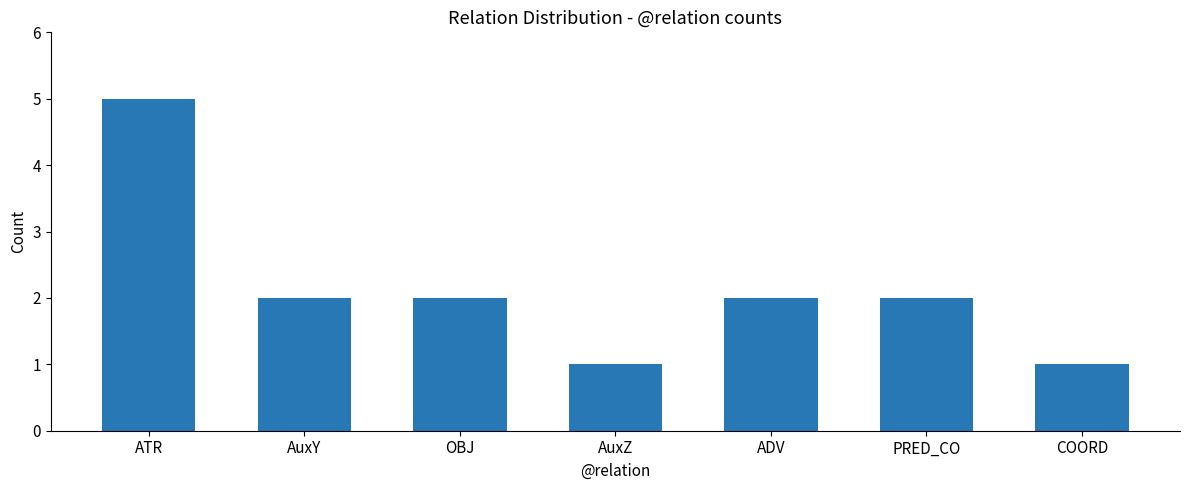

True or false: the data shows 2 at ADV.

True